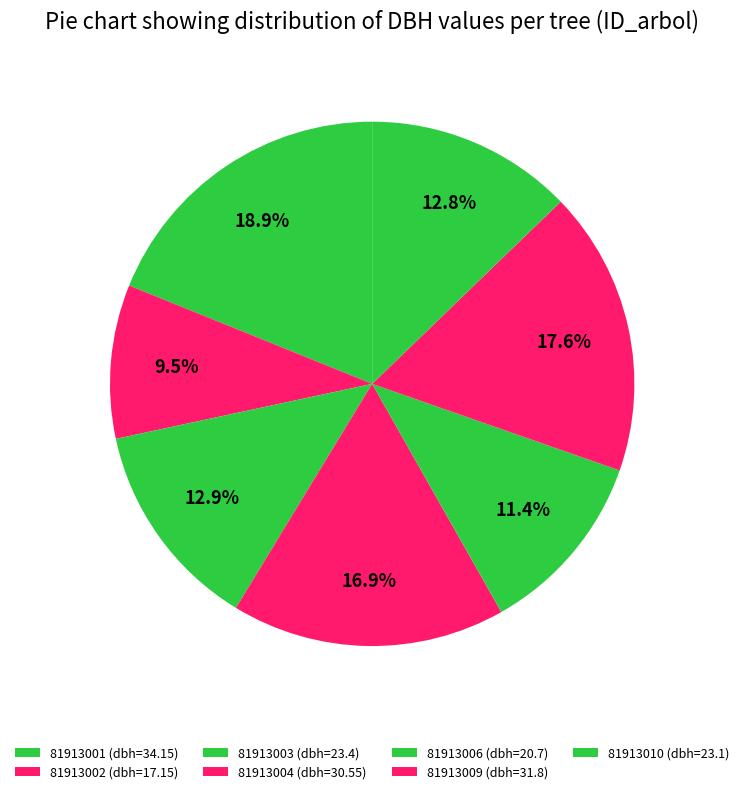

Between 81913010 and 81913002, which is larger?

81913010